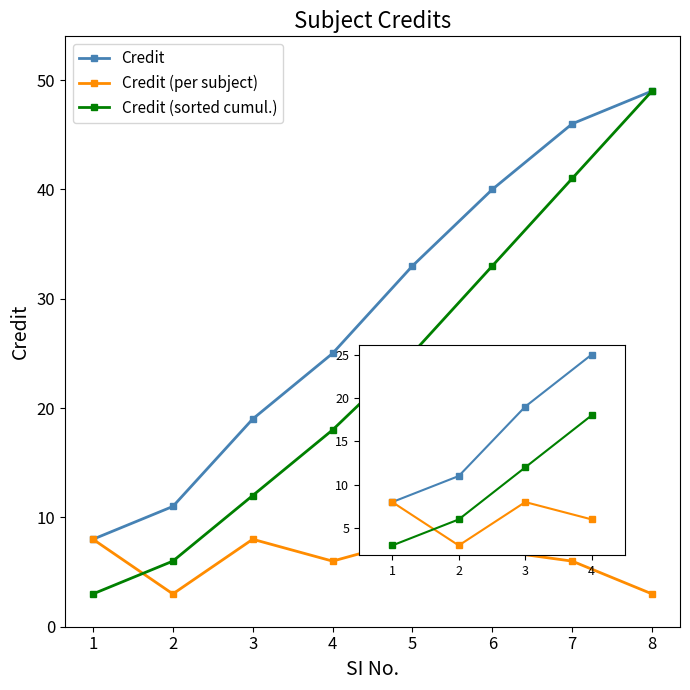

Where is the first local minimum for Credit (per subject)?

2